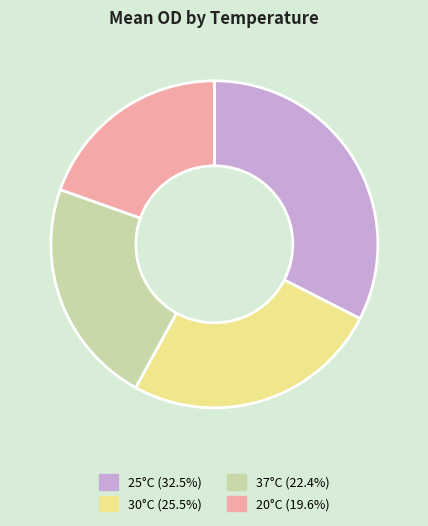

Does any single category account for the majority?

No